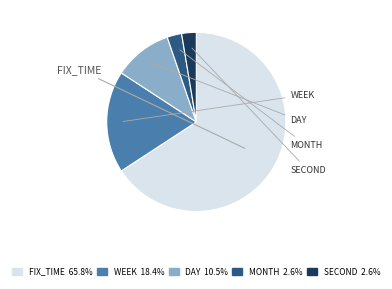

Does any single category account for the majority?

Yes